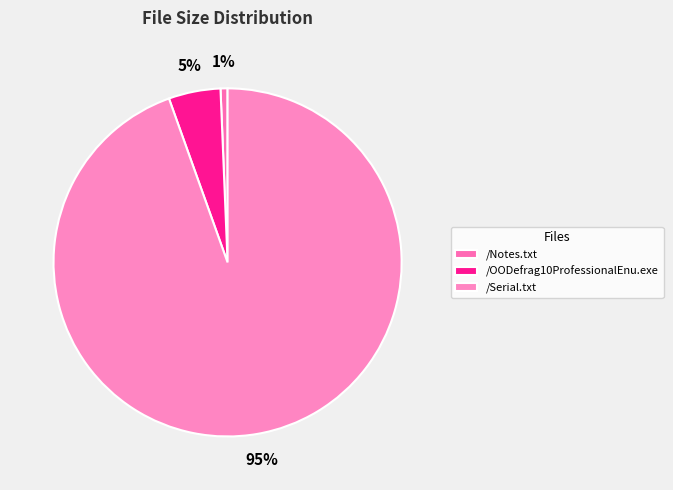

The /Serial.txt slice represents 87% of the pie. True or false?

False